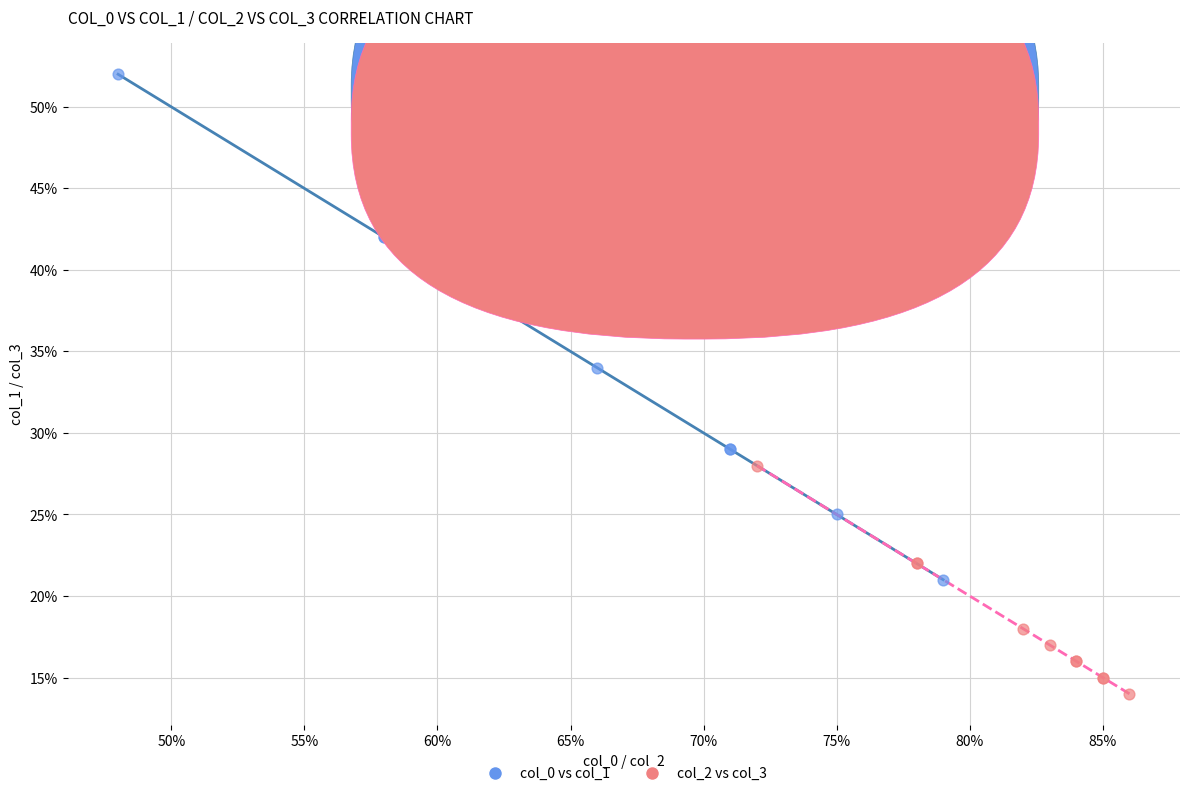

Which series reaches the maximum Y coordinate?

col_0 vs col_1